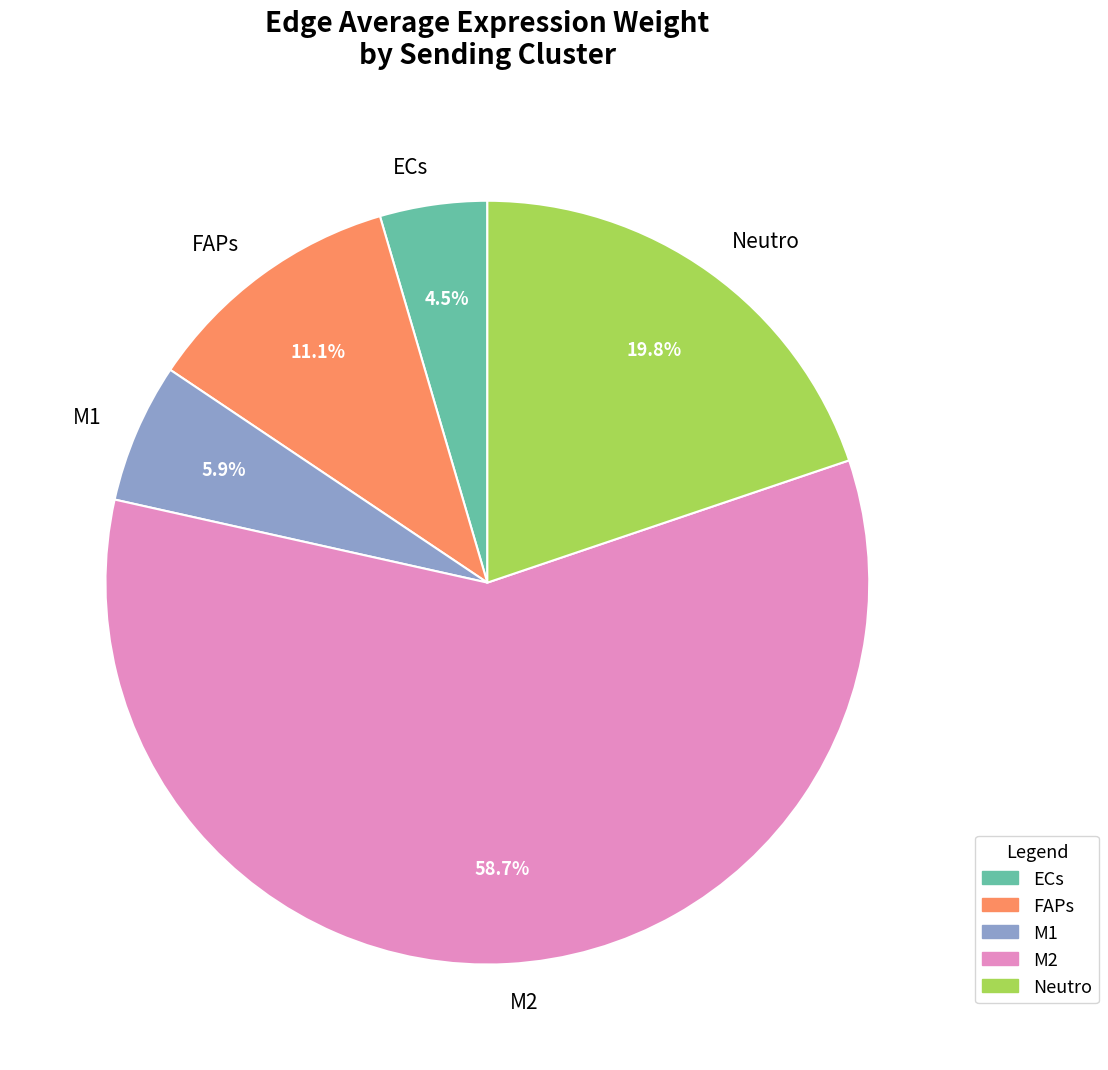

Does any single category account for the majority?

Yes